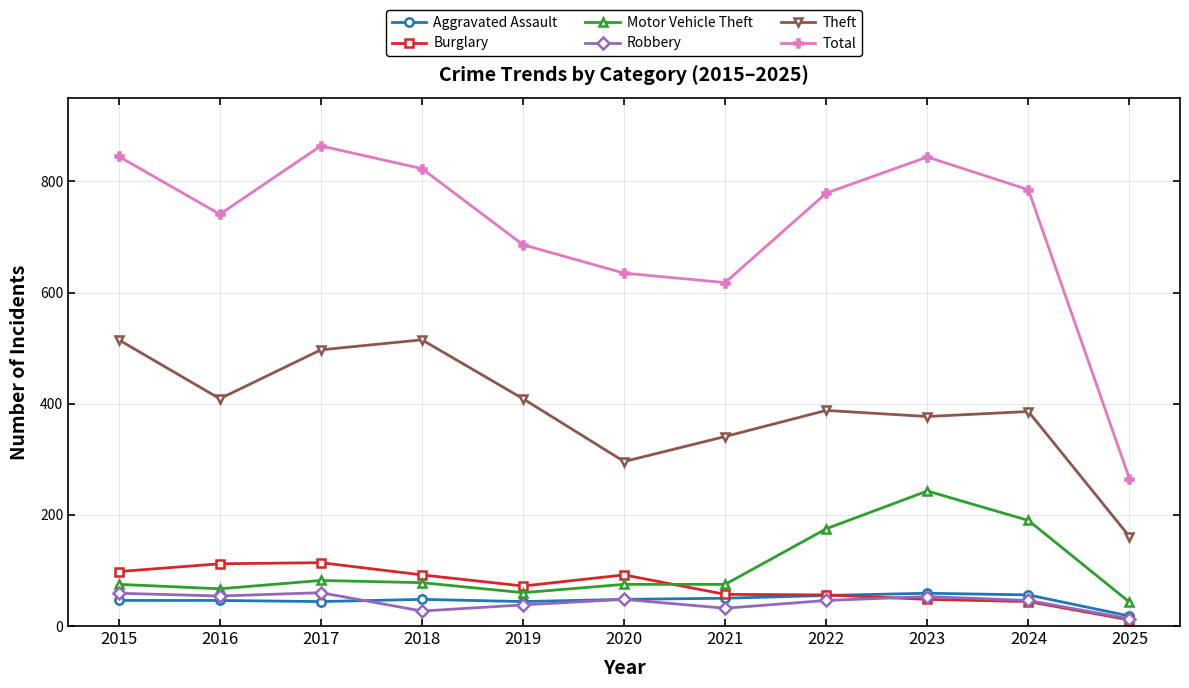

Is the value of Burglary at 2019 greater than the value of Robbery at 2024?

Yes